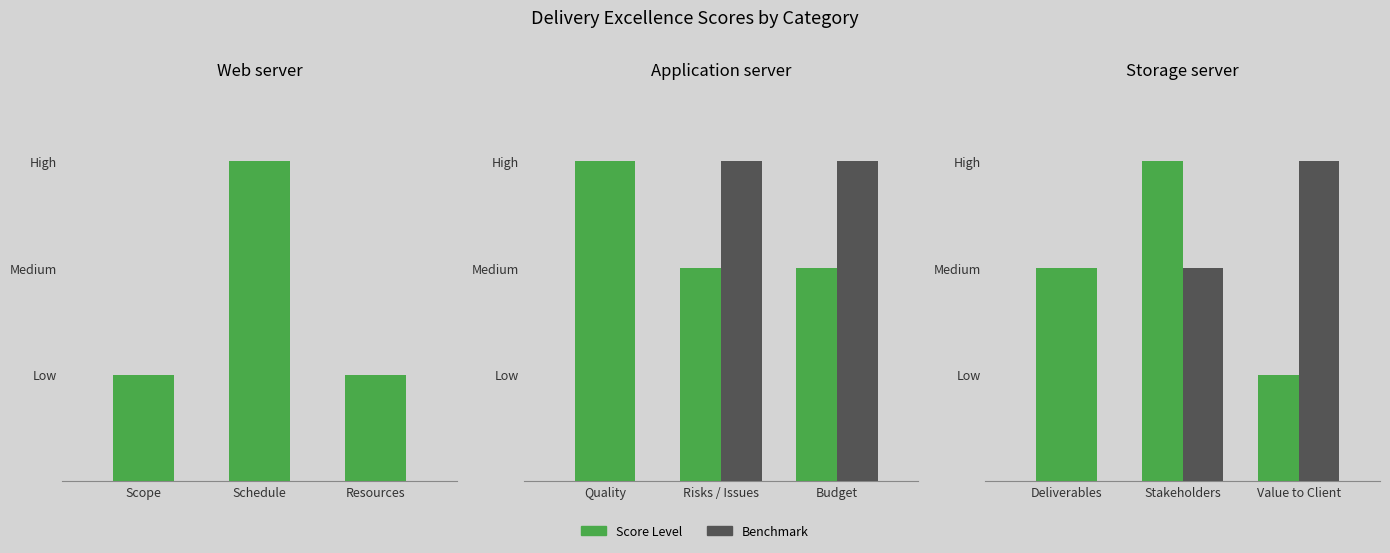

What is the label of the 7th bar from the right?

Resources